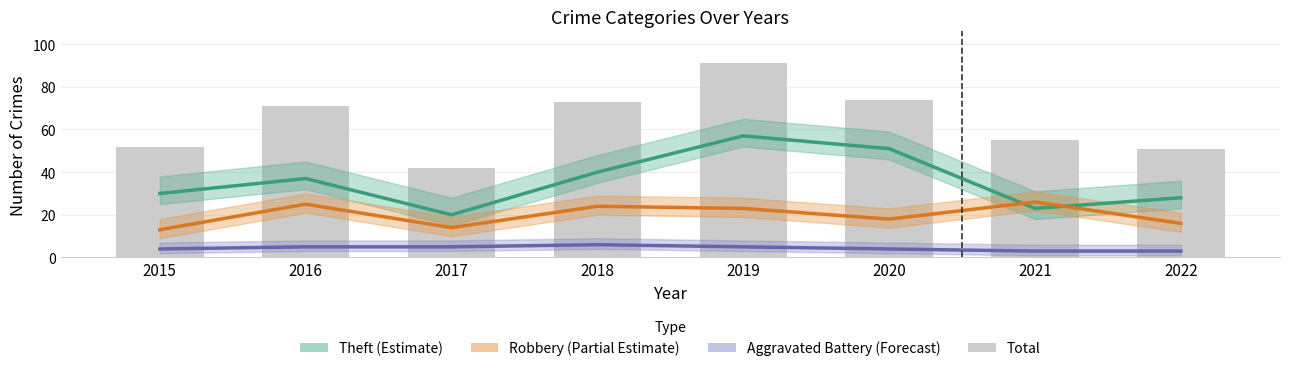

At which label is Robbery (Partial Estimate) closest to 19?

2020